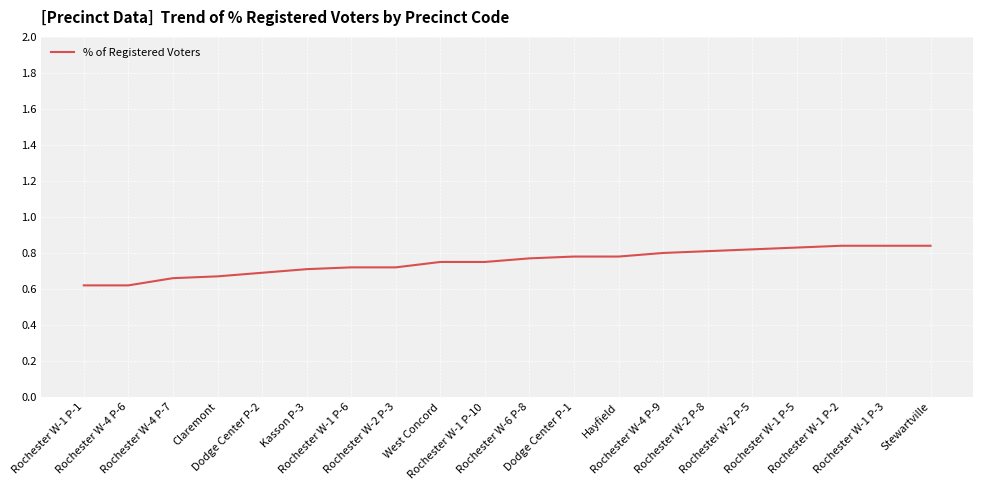

Reading left to right, extract all data points from this chart.

Rochester W-1 P-1=0.6	Rochester W-4 P-6=0.6	Rochester W-4 P-7=0.7	Claremont=0.7	Dodge Center P-2=0.7	Kasson P-3=0.7	Rochester W-1 P-6=0.7	Rochester W-2 P-3=0.7	West Concord=0.8	Rochester W-1 P-10=0.8	Rochester W-6 P-8=0.8	Dodge Center P-1=0.8	Hayfield=0.8	Rochester W-4 P-9=0.8	Rochester W-2 P-8=0.8	Rochester W-2 P-5=0.8	Rochester W-1 P-5=0.8	Rochester W-1 P-2=0.8	Rochester W-1 P-3=0.8	Stewartville=0.8